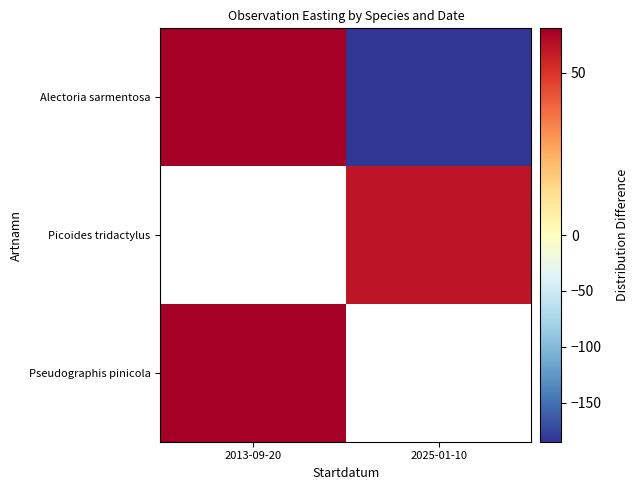

Between 2013-09-20 and 2025-01-10, which series saw the biggest shift?

Alectoria sarmentosa